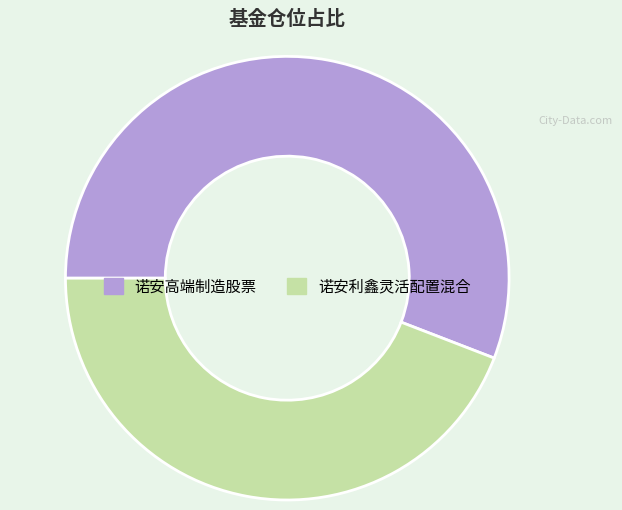

Is there any slice that represents more than half of the pie?

Yes